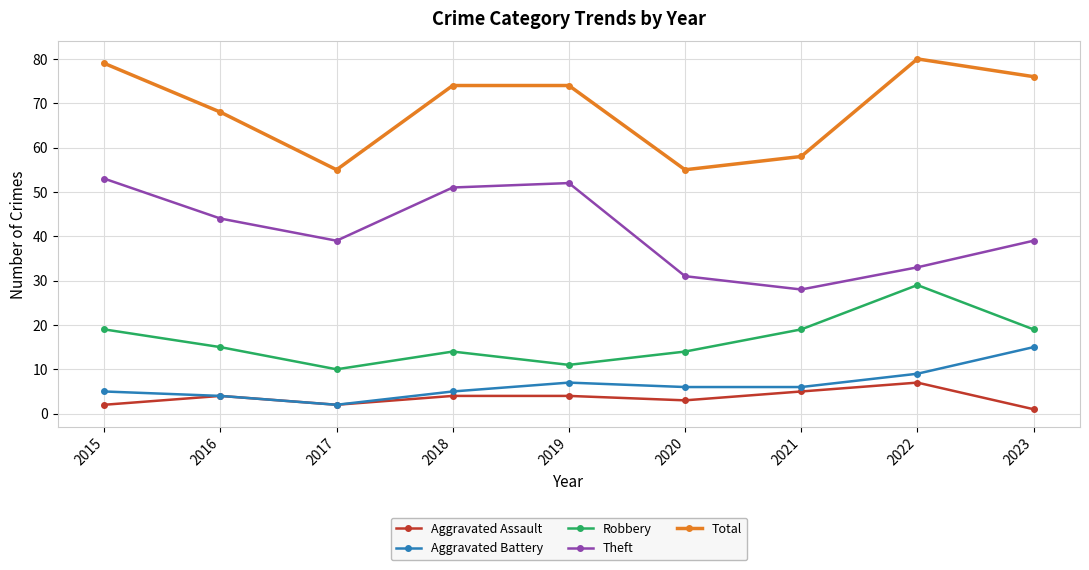

What is the smallest value displayed?

1